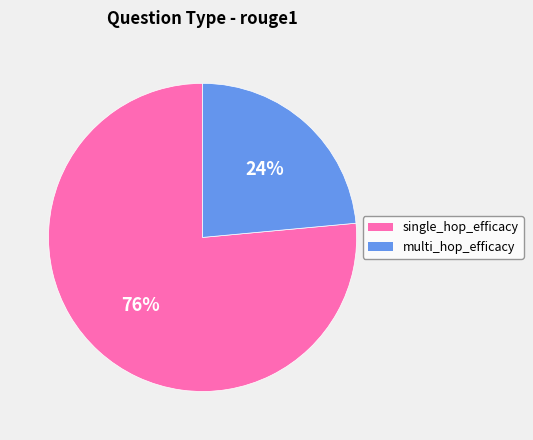

How many segments does this pie chart have?

2